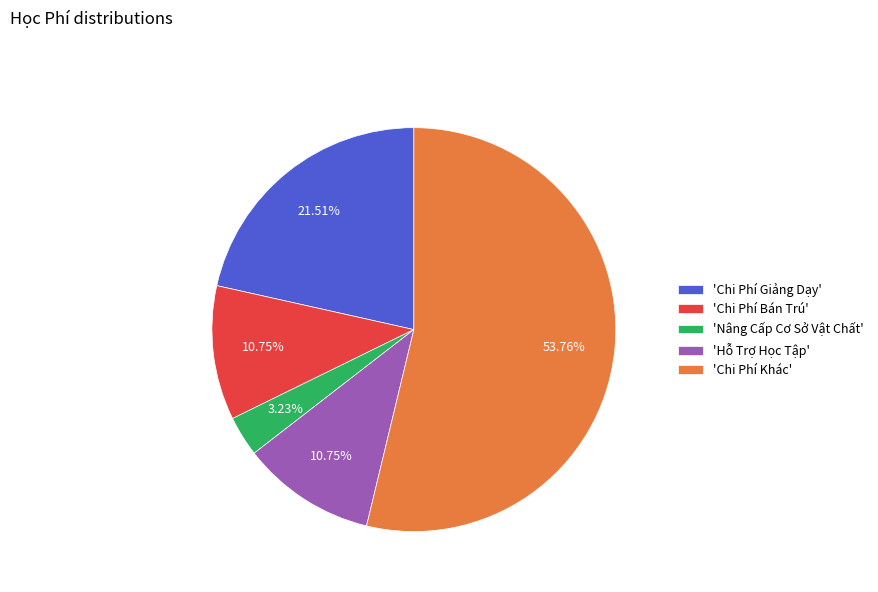

What is the ratio of the value at 'Nâng Cấp Cơ Sở Vật Chất' to the value at 'Hỗ Trợ Học Tập'?

0.3